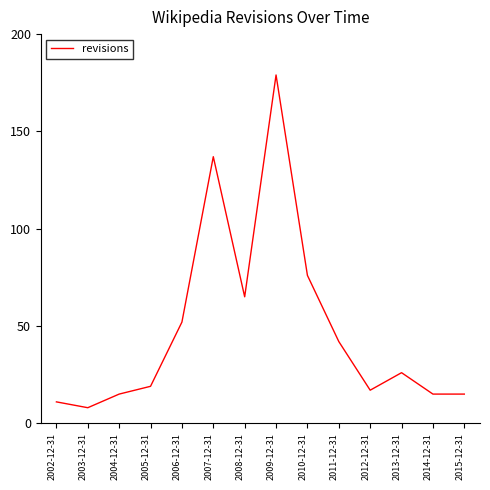

Is it true that the value at 2011-12-31 is 42?

True